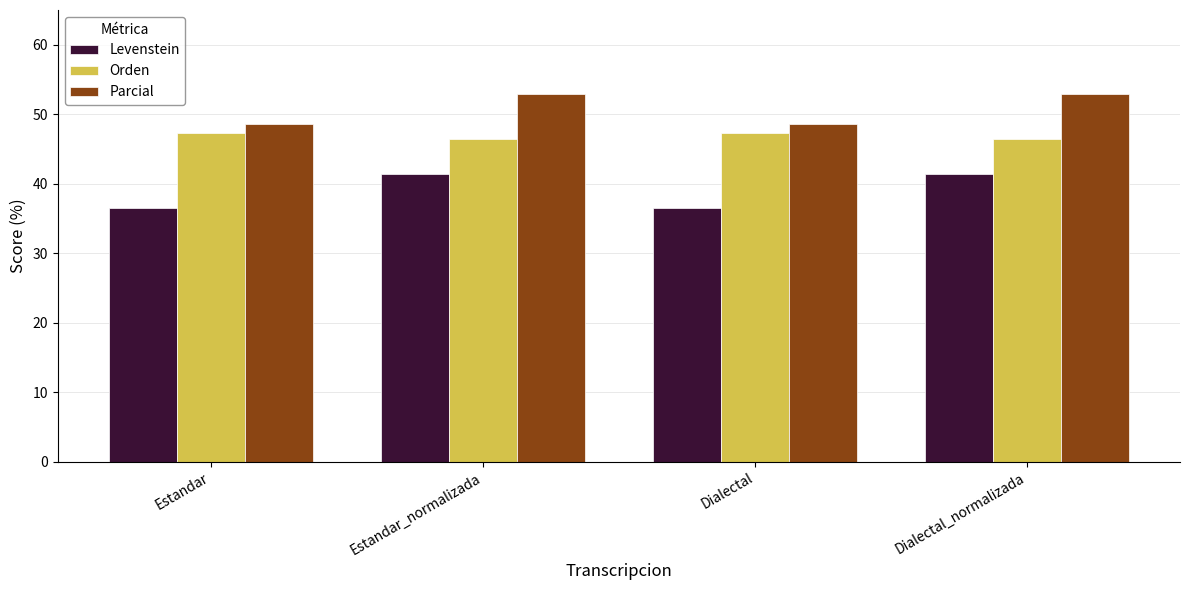

At which label does Levenstein first exceed 41?

Estandar_normalizada